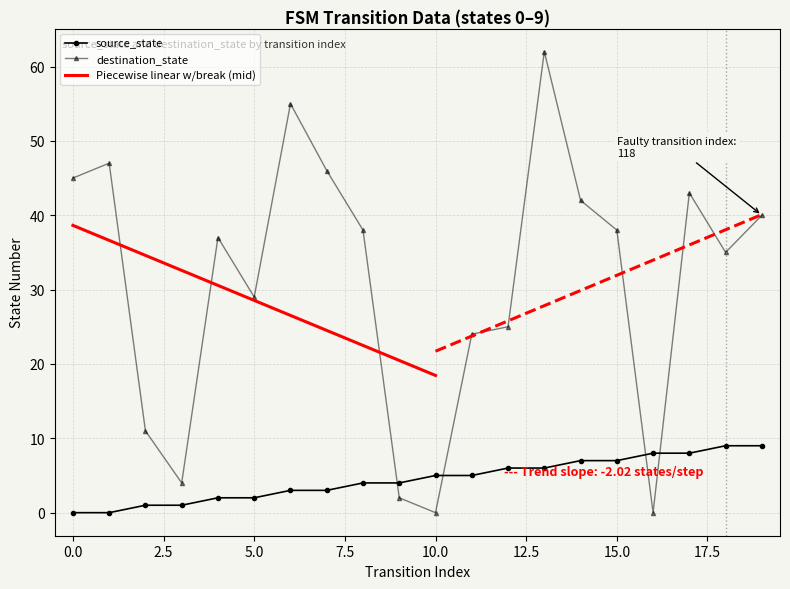

Which series ends up on top after the final intersection of source_state and destination_state?

destination_state